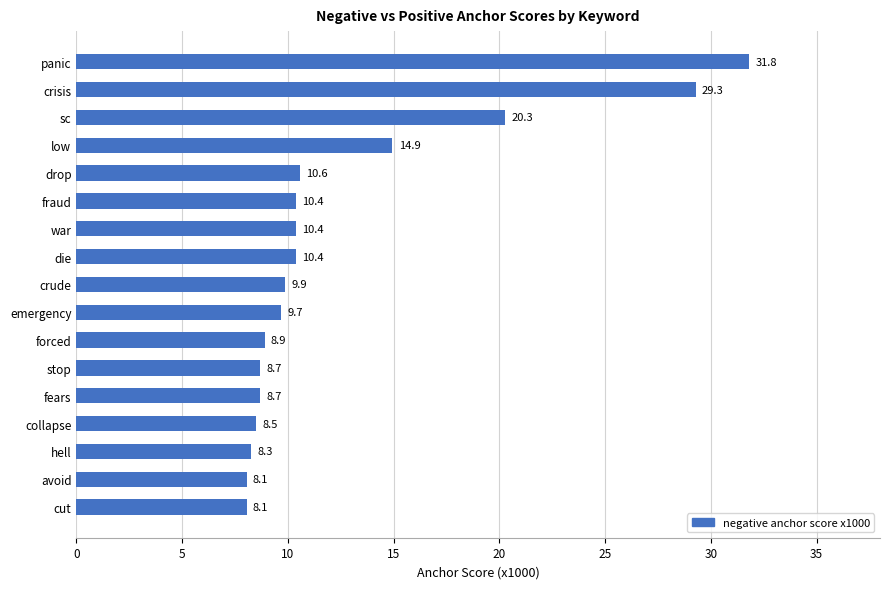

How many data points are less than 9?

7